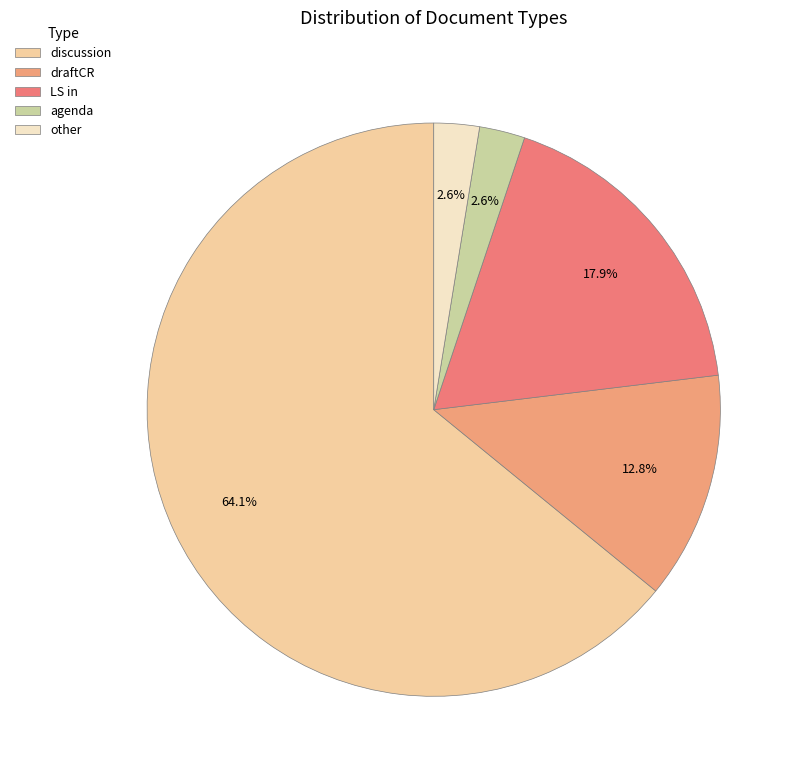

How many segments does this pie chart have?

5